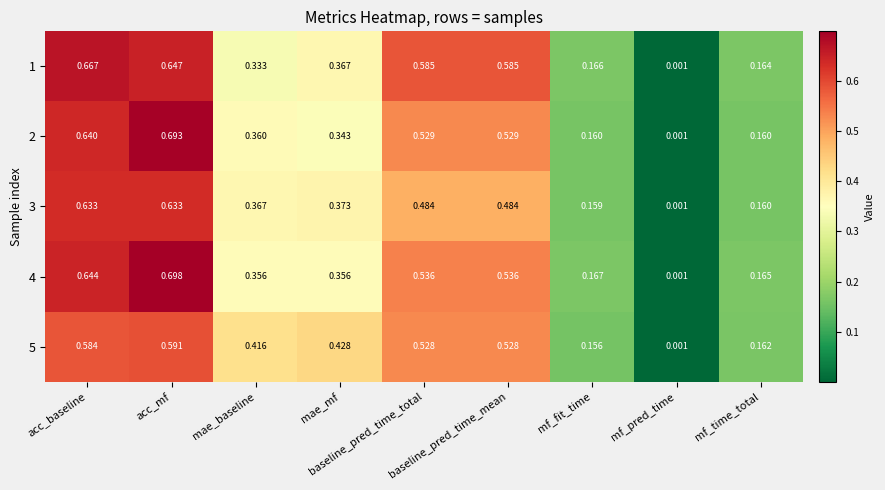

Count the number of categories in the chart.

9